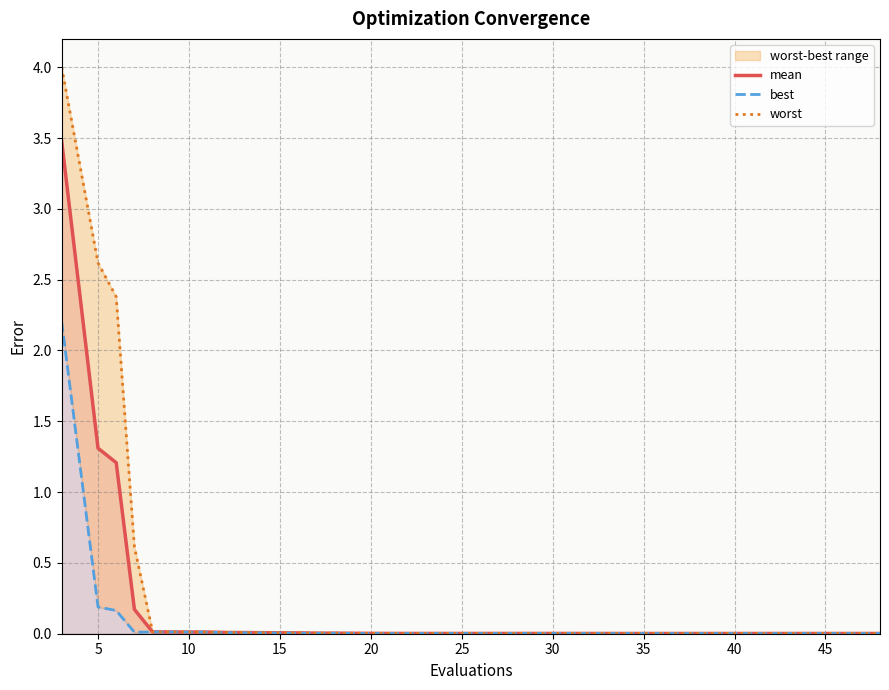

How many lines are shown in the chart?

3